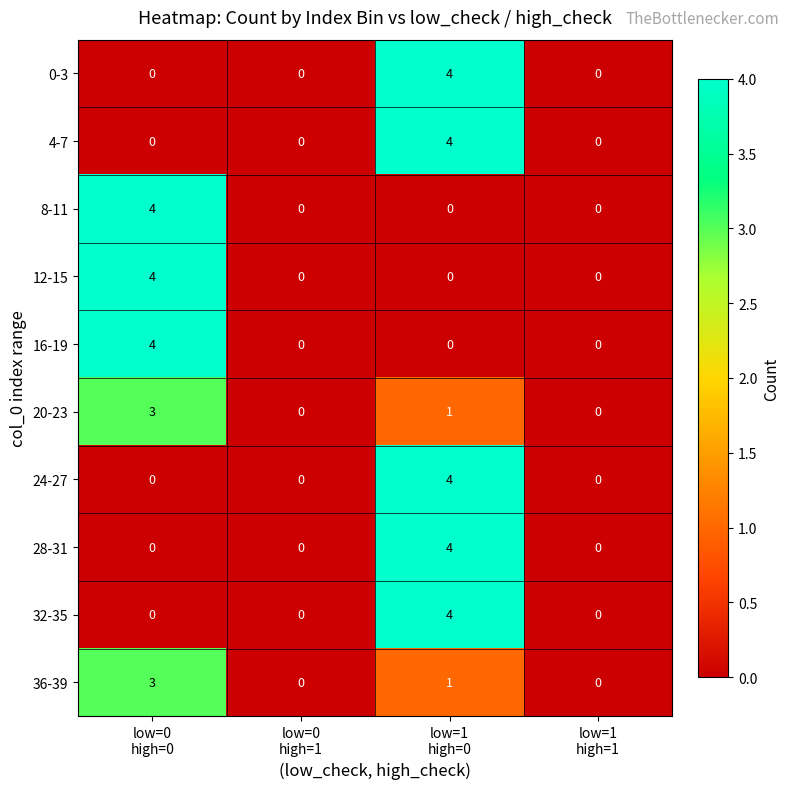

How many categories are shown in the chart?

4